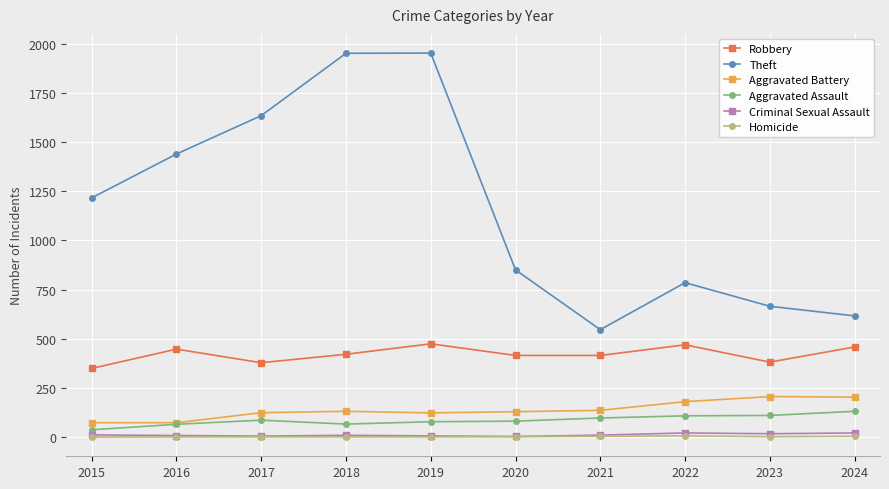

Is this an area chart (filled region under the line)?

No